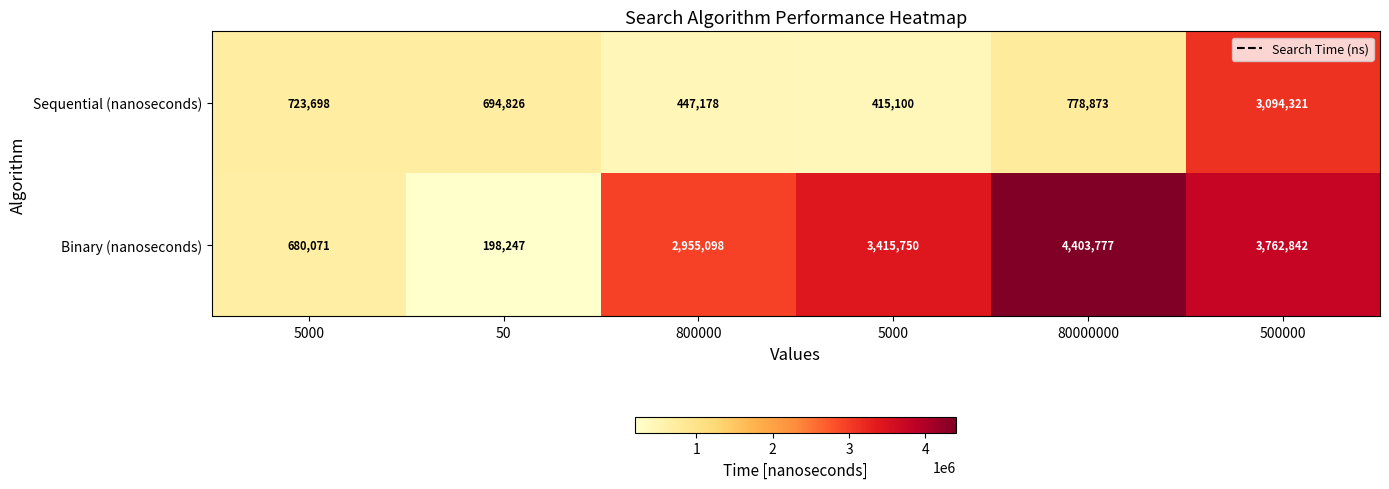

How many data points in Binary (nanoseconds) are less than 3415750?

3